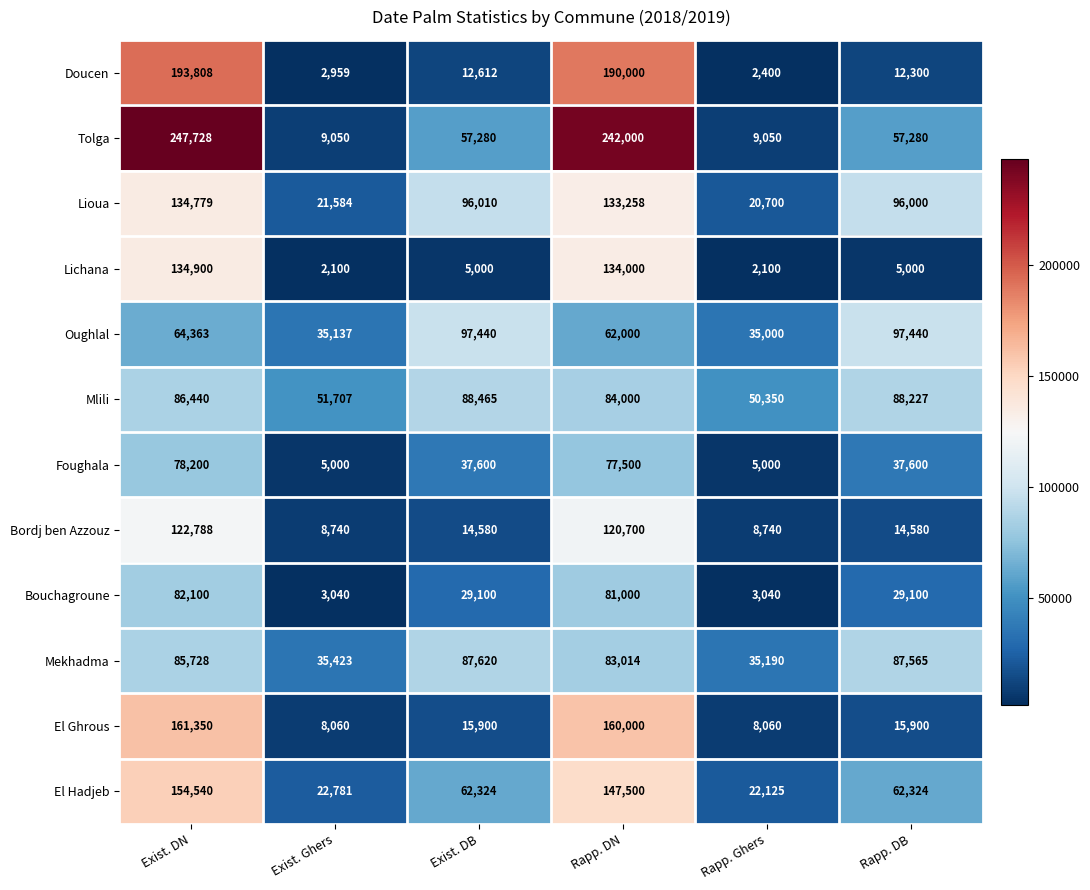

Read the Tolga value at Exist. Ghers.

9050